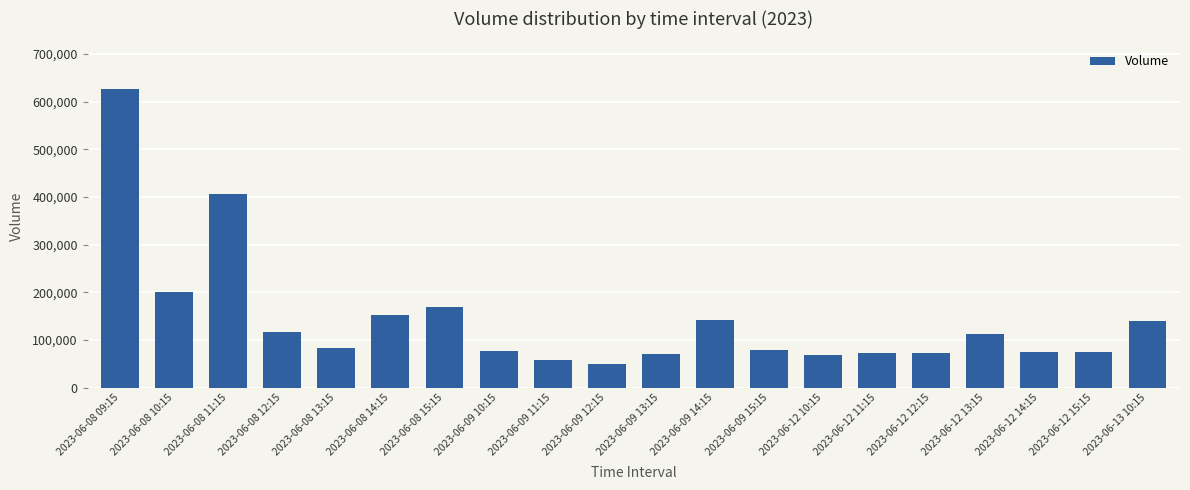

What is the average value?

142616